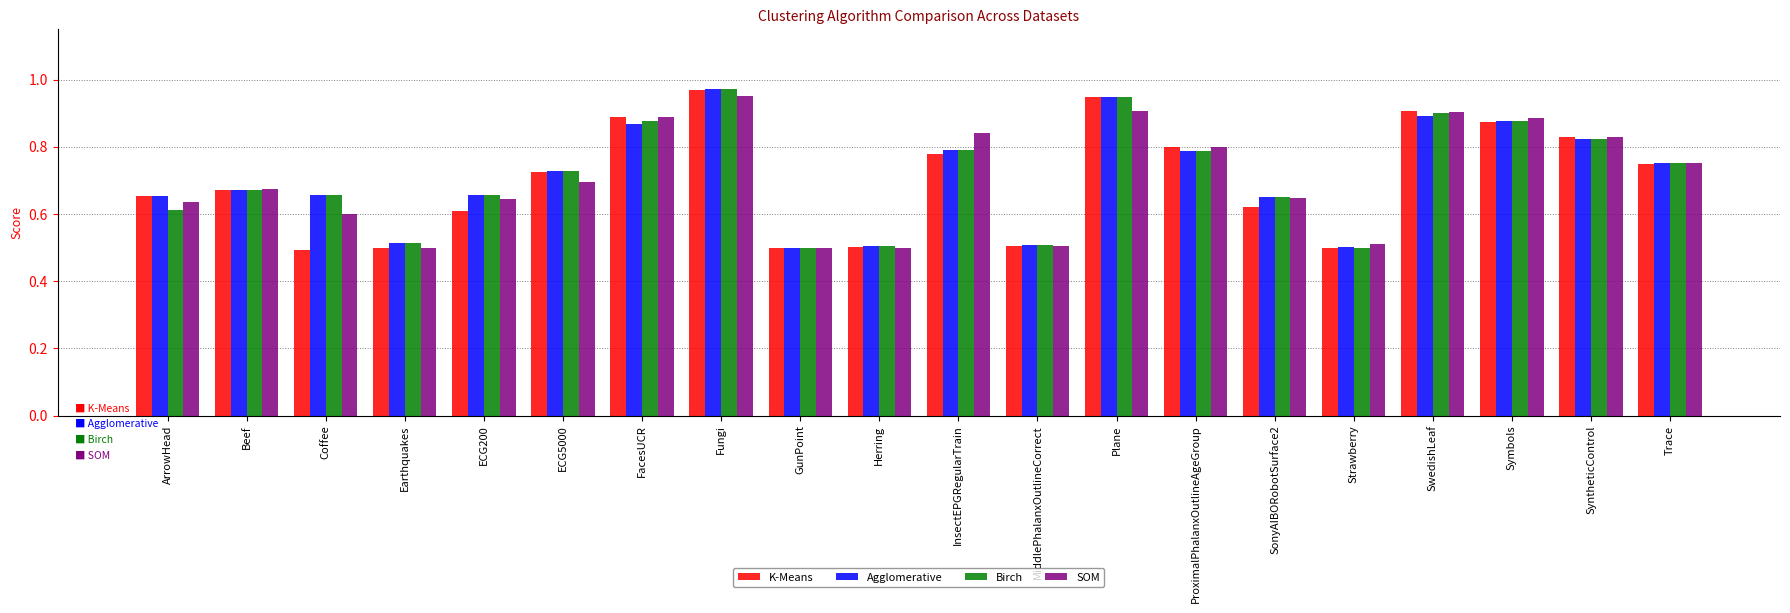

Between ECG5000 and Herring, which series saw the biggest shift?

K-Means